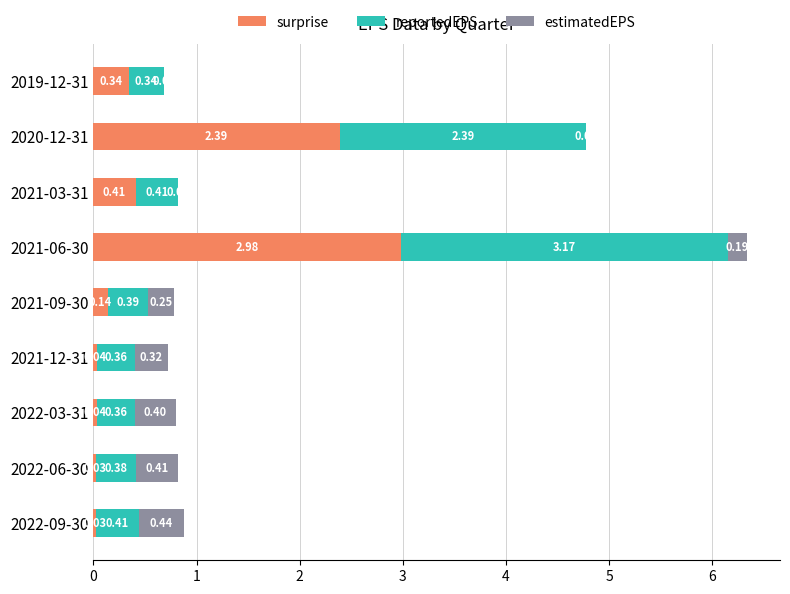

What is the sum of all surprise values?

6.4